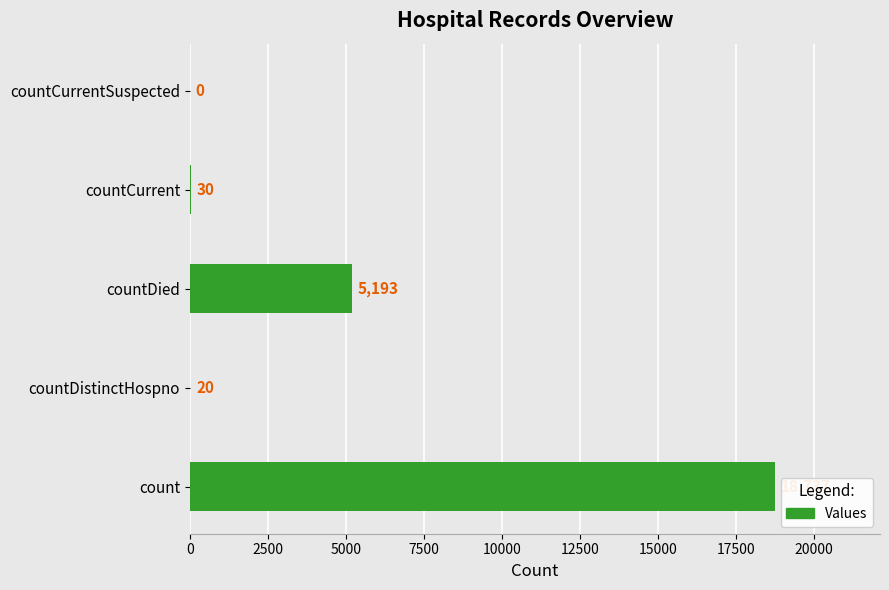

Does the chart contain stacked bars?

No